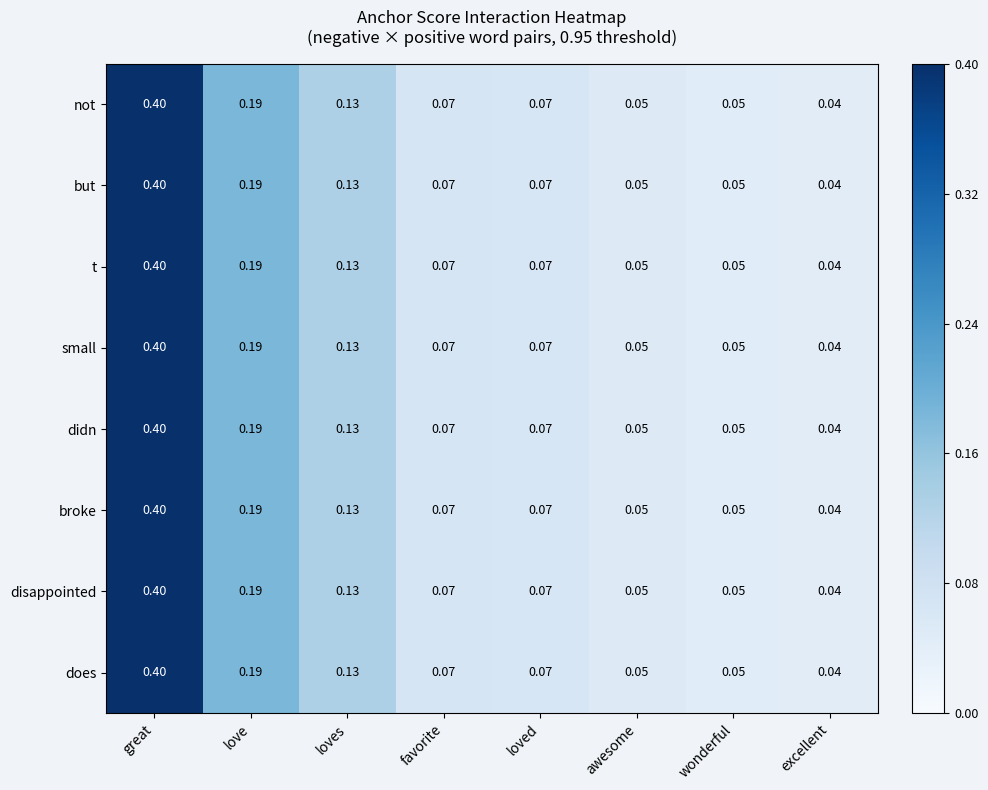

Which category has the lowest value in the not series?

excellent